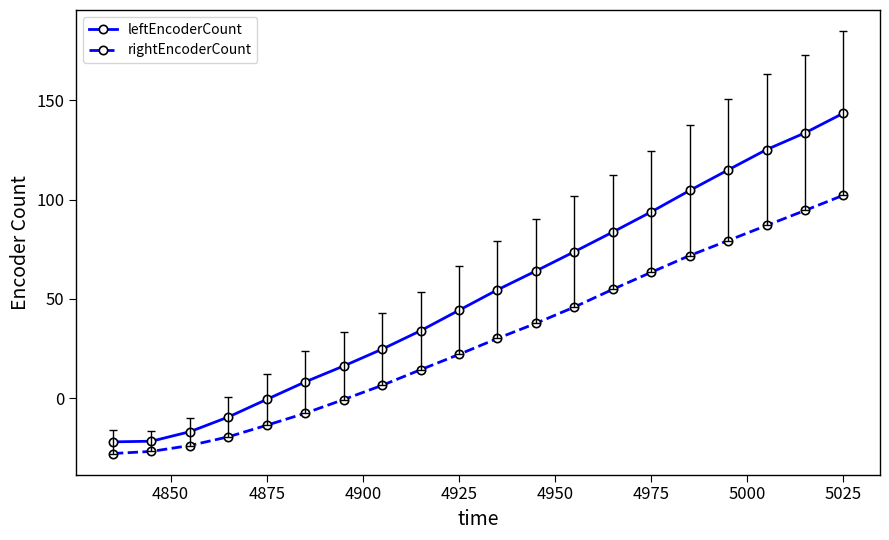

At how many categories does at least one series exceed 142?

1